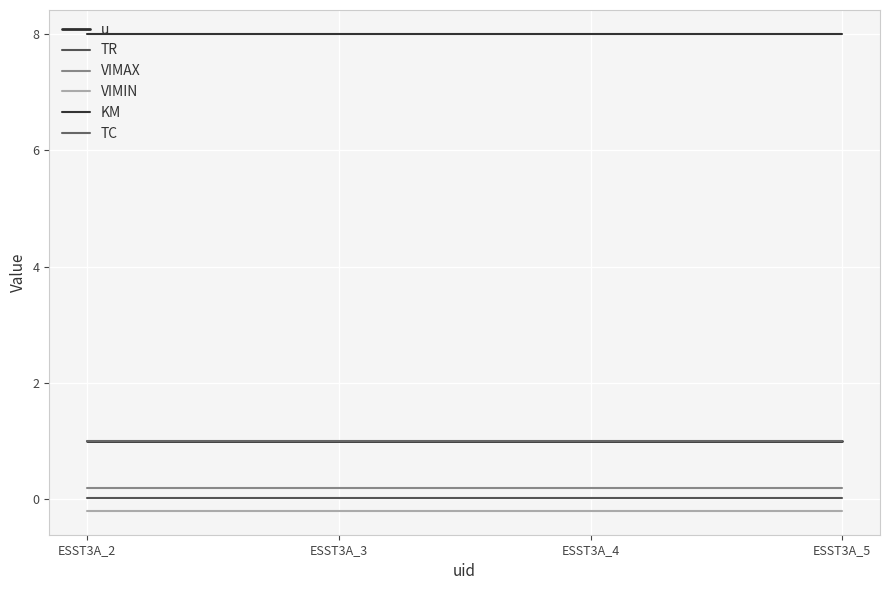

Is this an area chart (filled region under the line)?

No